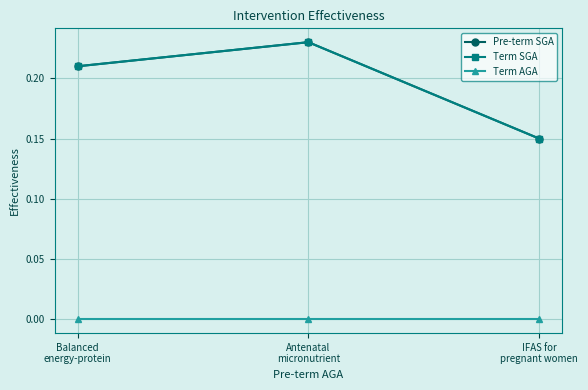

Is this an area chart (filled region under the line)?

No